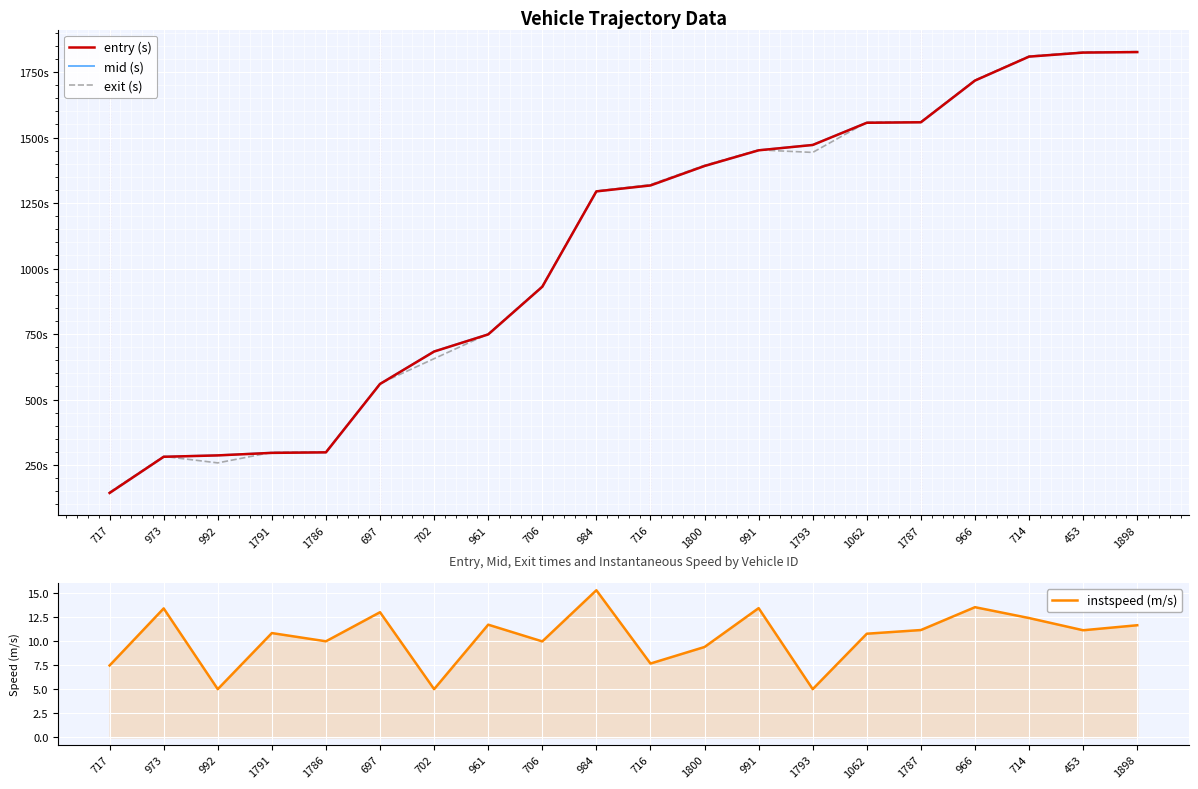

Reading right to left, extract all data points from this chart.

entry (s): 1826.4	1824.5	1809.1	1717.7	1558.4	1556.6	1471.8	1451.4	1391.5	1317.3	1294.6	930.5	748.5	683.1	559.4	298.2	296.3	286.6	281.3	143.2
mid (s): 1827.3	1825.4	1810.0	1718.4	1559.3	1557.5	1472.6	1452.1	1392.5	1318.3	1295.3	931.5	749.4	684.2	560.2	299.2	297.3	287.3	282.1	144.1
exit (s): 1828.2	1826.3	1810.9	1719.2	1560.3	1558.5	1443.4	1452.9	1394.2	1320.4	1295.9	932.5	750.3	656.0	560.9	300.2	298.2	258.0	282.9	145.9
instspeed (m/s): 11.6	11.1	12.4	13.5	11.1	10.8	5.0	13.4	9.4	7.7	15.3	10.0	11.7	5.0	13.0	10.0	10.8	5.0	13.4	7.5